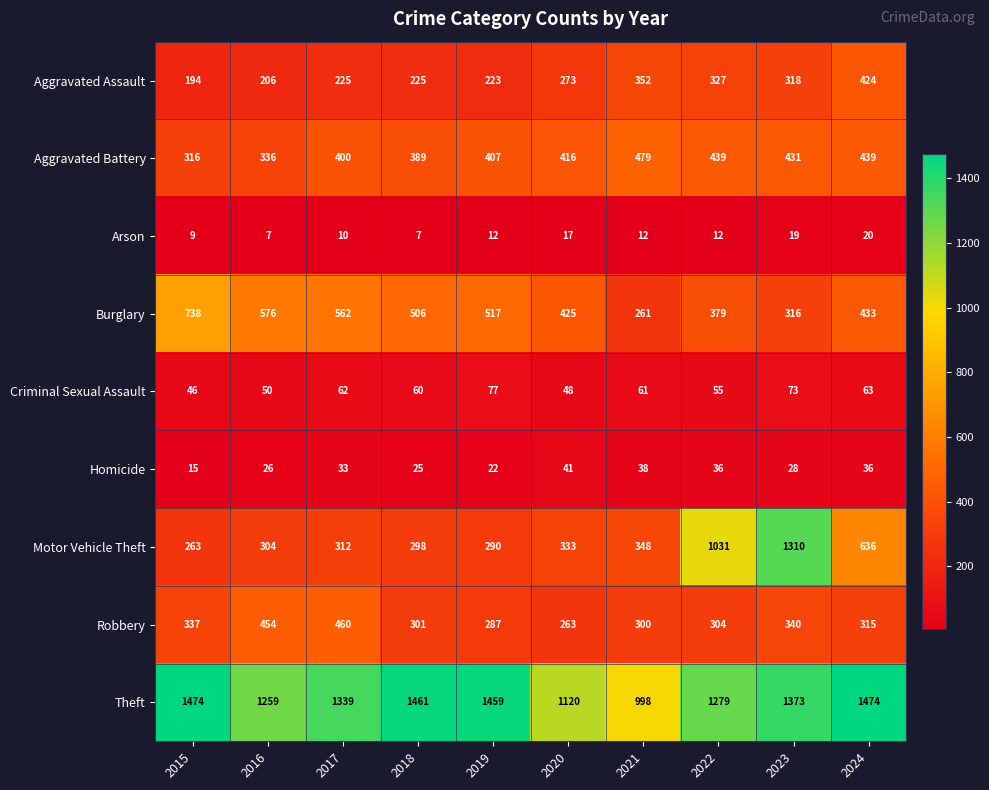

What value does the Aggravated Battery series have at 2018, to the nearest 5?

390